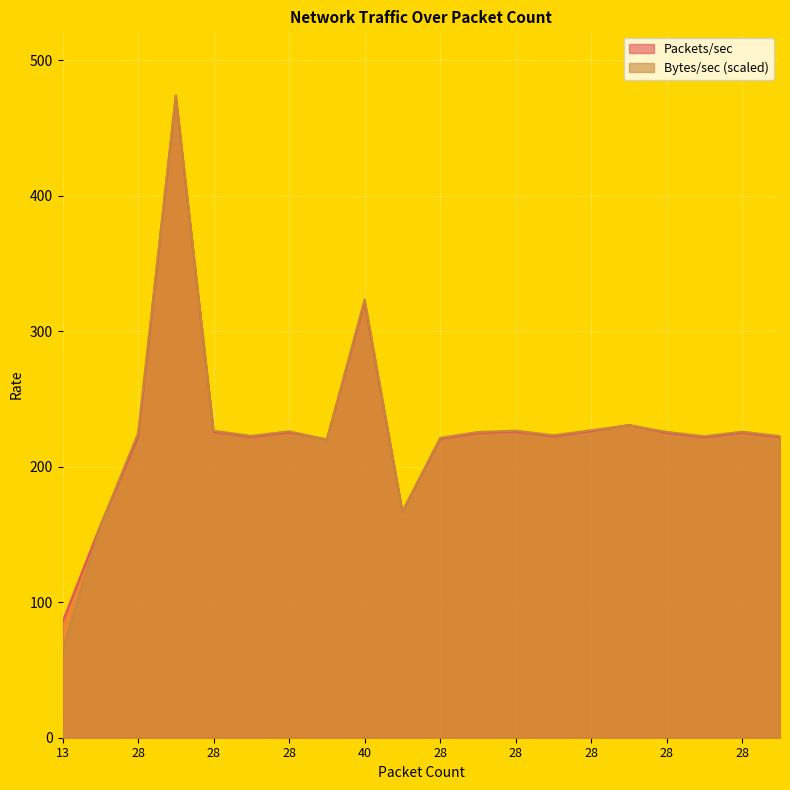

How many lines are shown in the chart?

2